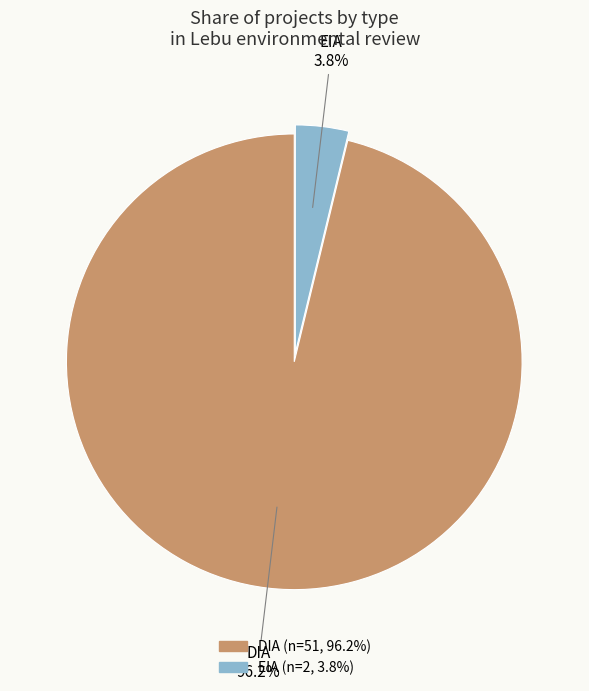

True or false: DIA accounts for 84% of the total.

False